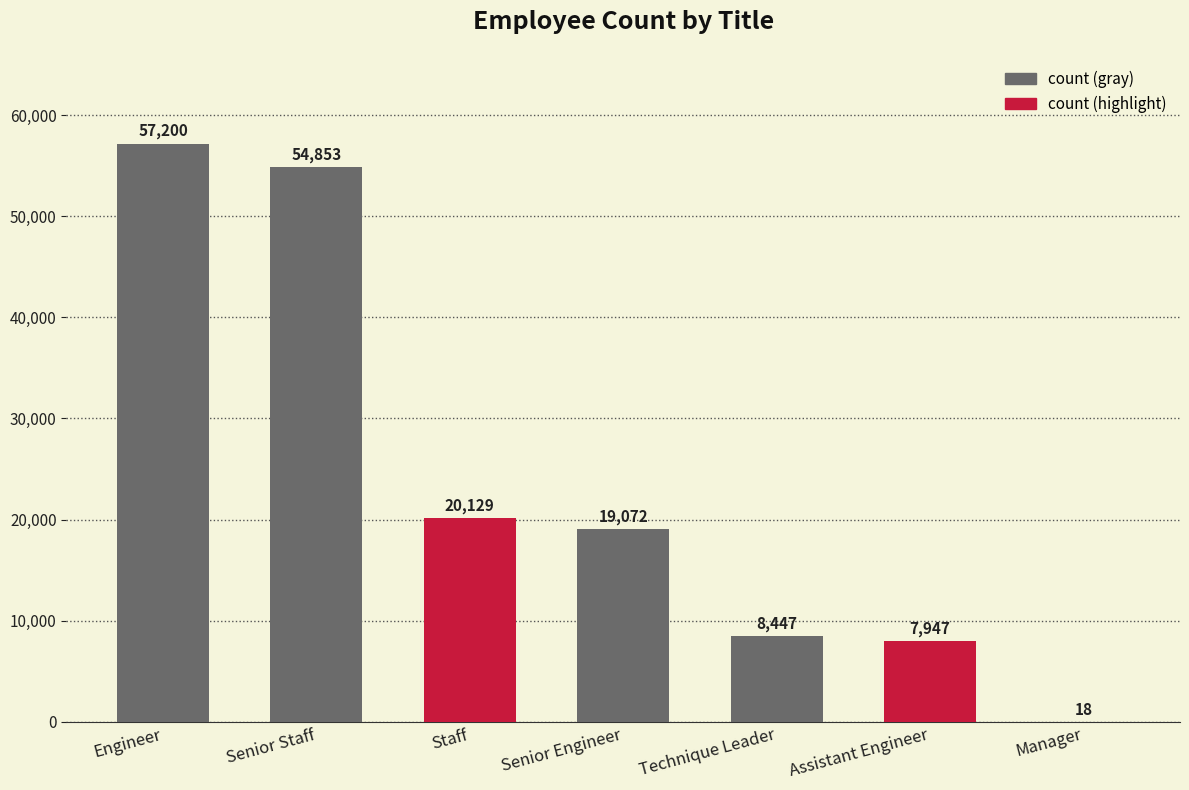

Approximately how many times larger is the value at Staff compared to Engineer?

0.4